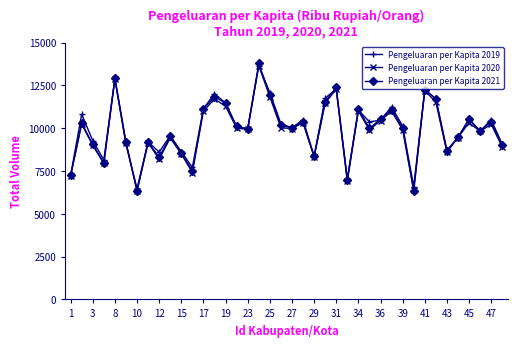

What is the sum of all Pengeluaran per Kapita 2020 values?

393960